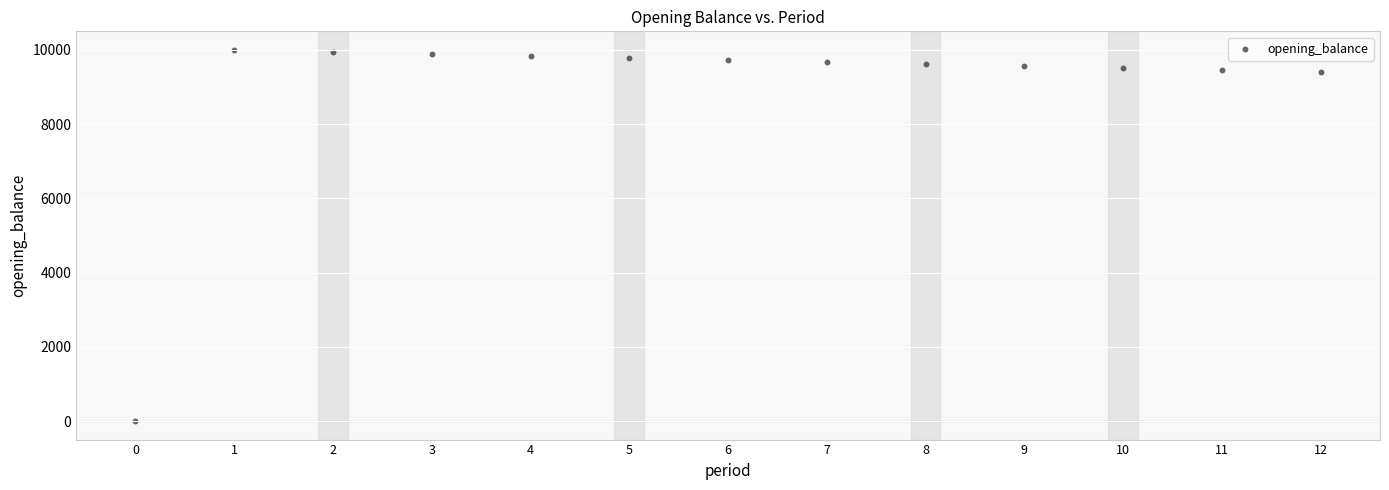

What is the range of Y values (max minus min)?

10000.0